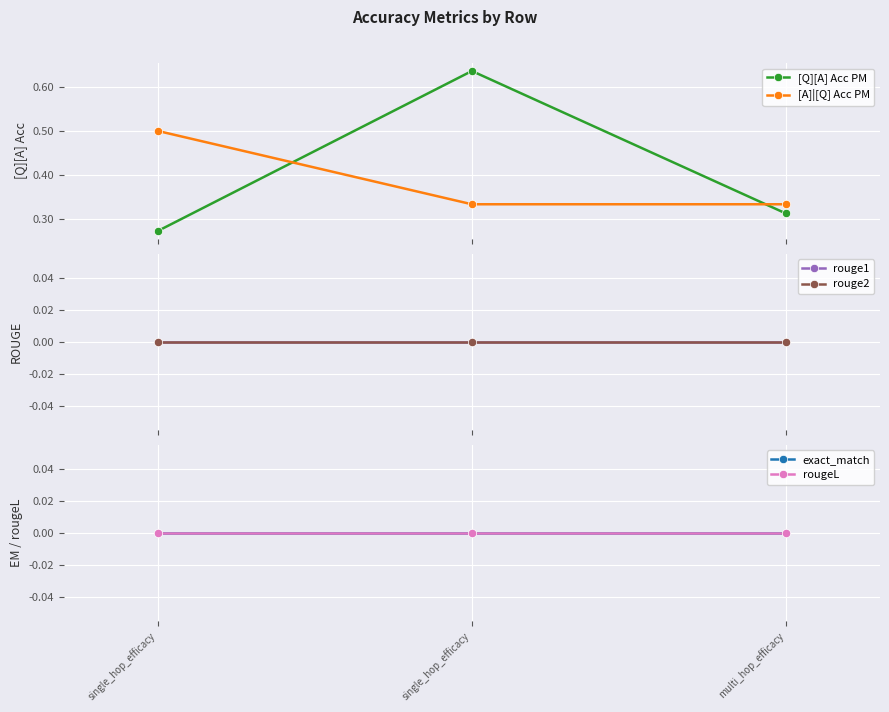

At which category does the chart reach its minimum across all series?

single_hop_efficacy